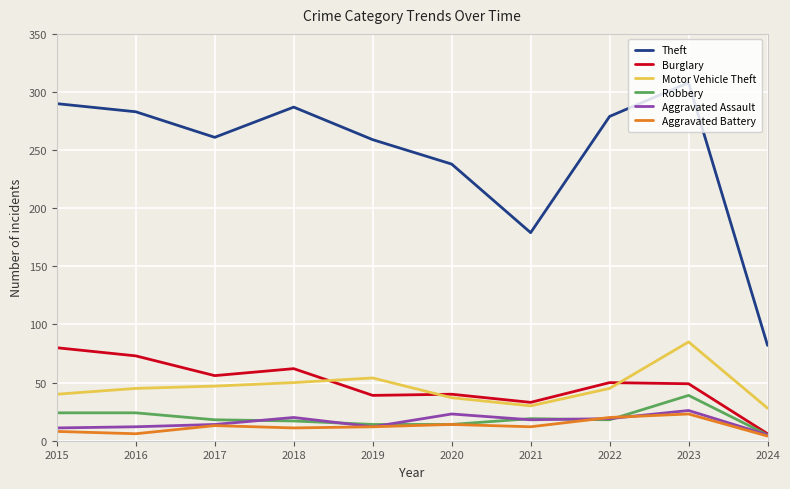

The value of Motor Vehicle Theft at 2018 is 50. True or false?

True